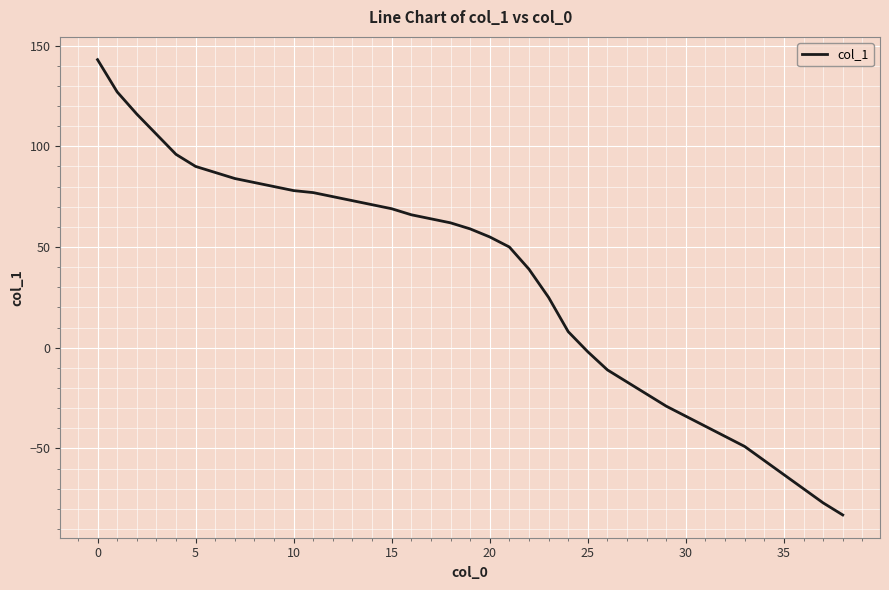

What is the minimum value shown in the chart?

-83